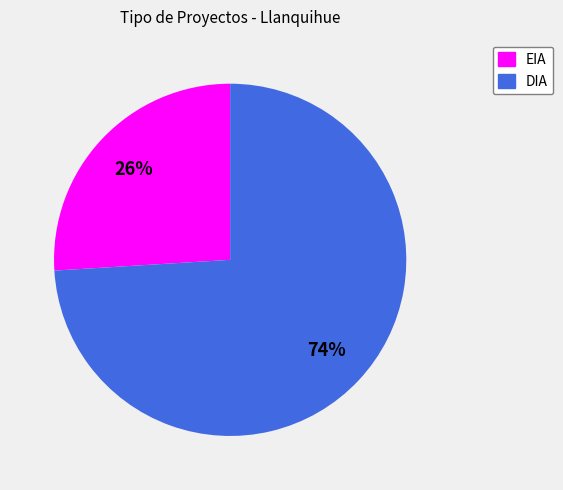

To the nearest percent, what is the combined percentage of DIA and EIA?

100%